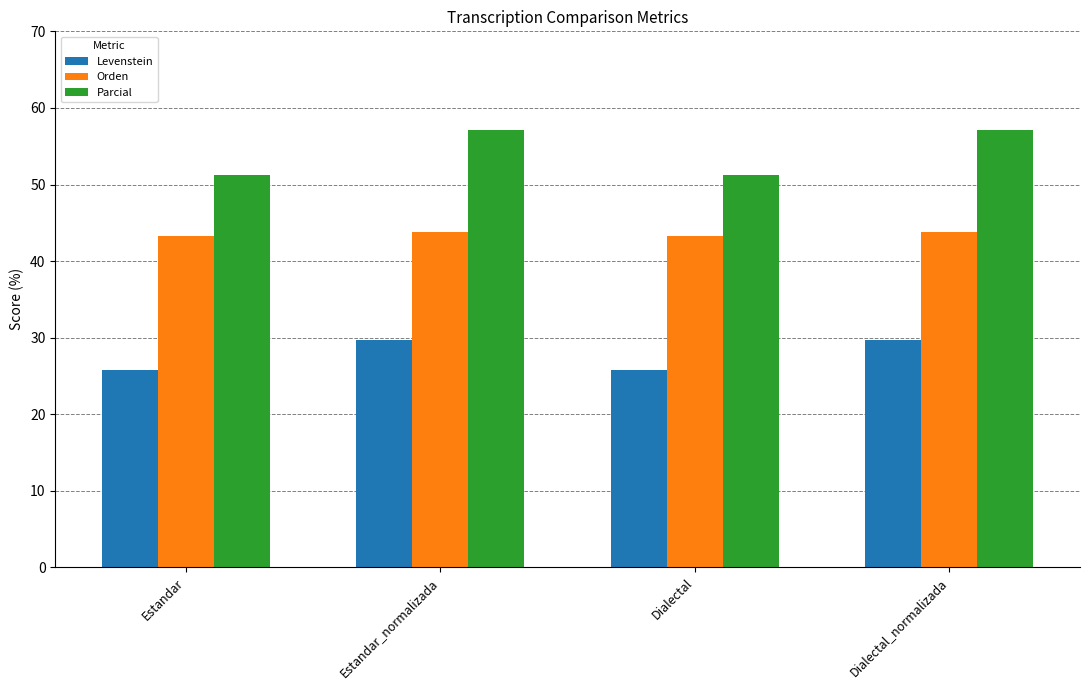

At how many categories does at least one series exceed 40?

4